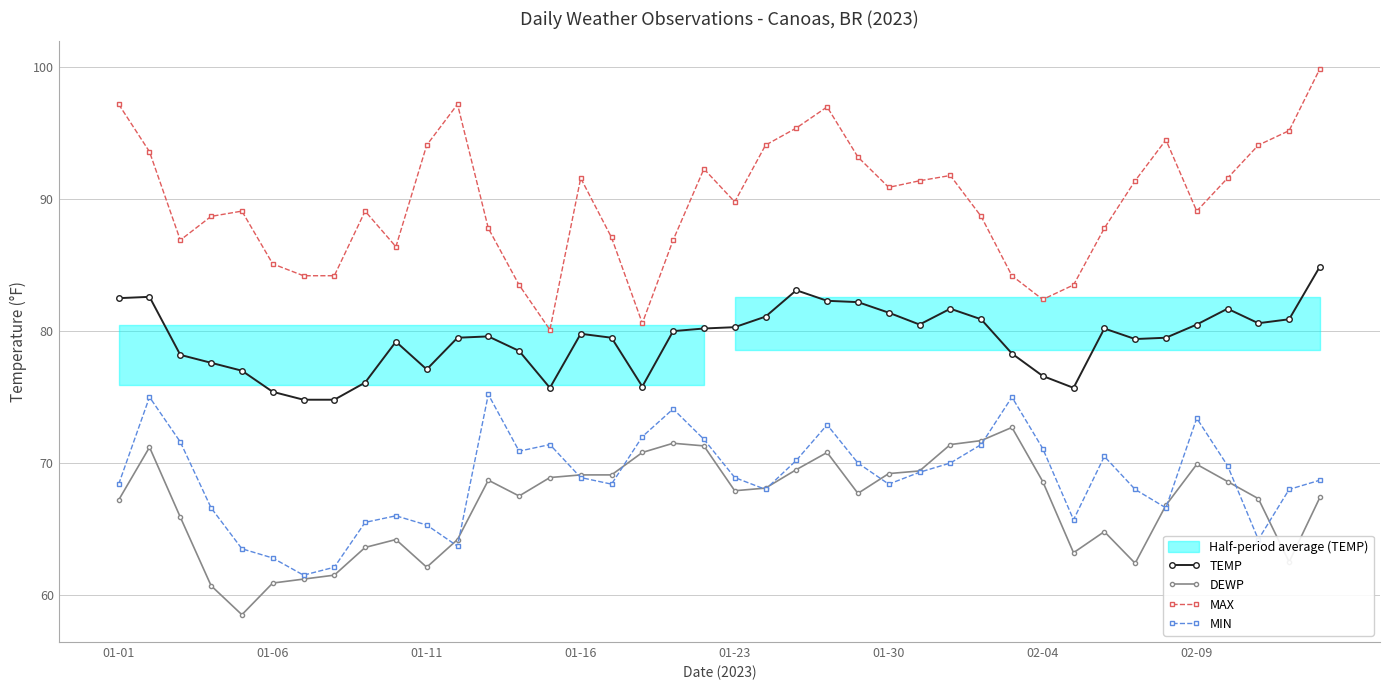

What is the maximum value for MIN?

75.2